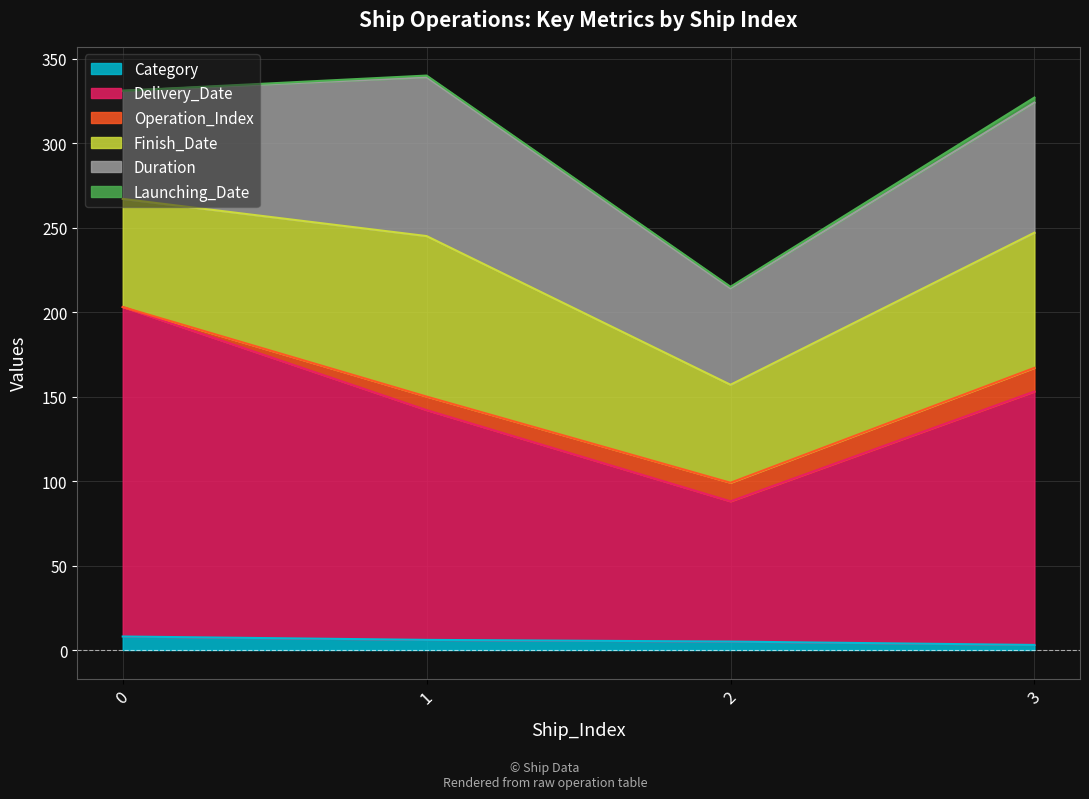

Is the value of Finish_Date at 2 greater than the value of Category at 3?

Yes